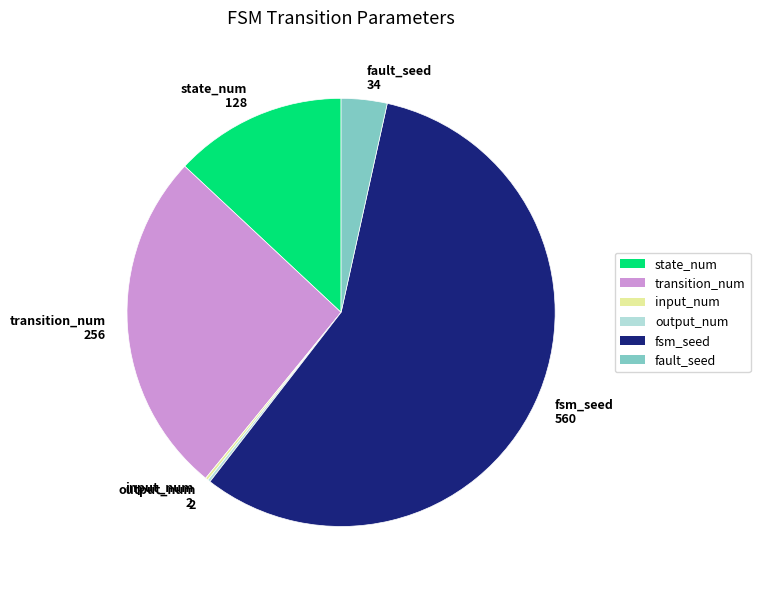

What is the largest slice in the pie chart?

fsm_seed 560